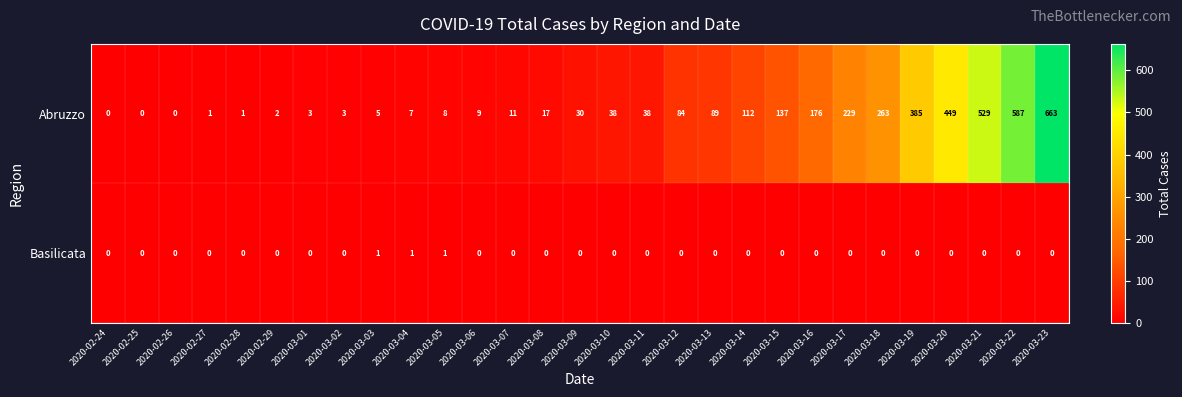

List the series in order of their peak value, lowest first.

Basilicata, Abruzzo